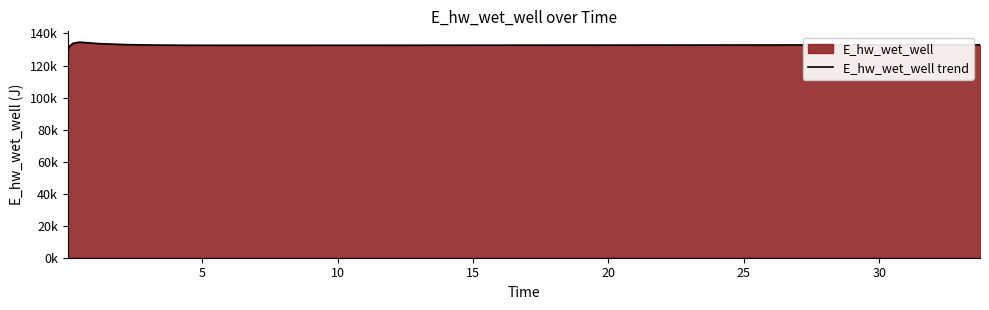

Does the chart have visible grid lines?

No